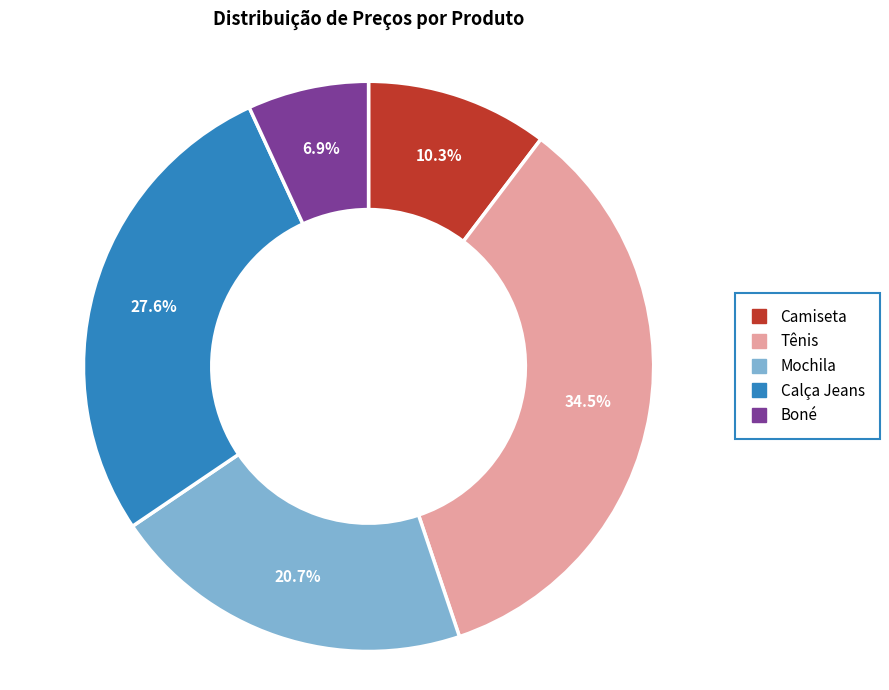

To the nearest percent, what percentage of the pie is Calça Jeans?

28%